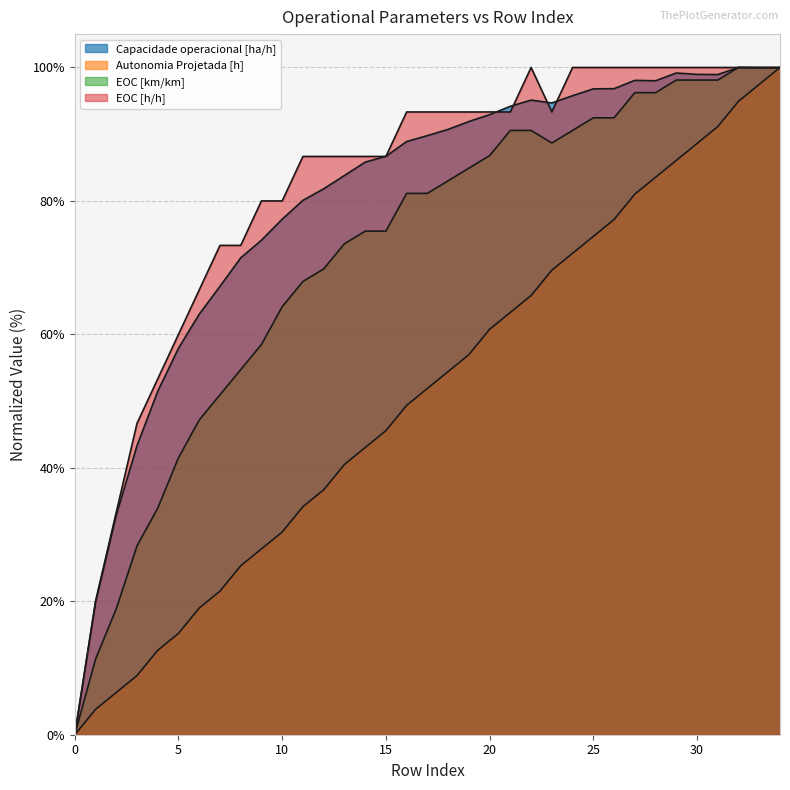

At 11, list the series in order from smallest to largest.

Autonomia Projetada [h], EOC [km/km], Capacidade operacional [ha/h], EOC [h/h]